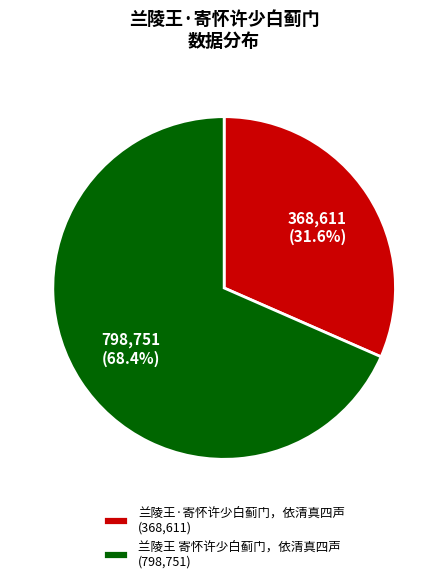

What is the total percentage of 兰陵王·寄怀许少白蓟门，依清真四声 and 兰陵王 寄怀许少白蓟门，依清真四声?

100.0%